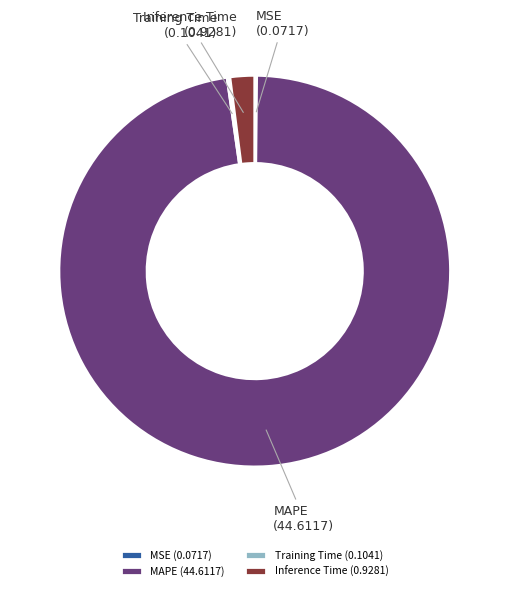

Does MAPE (44.6117) account for over 50% of the chart?

Yes